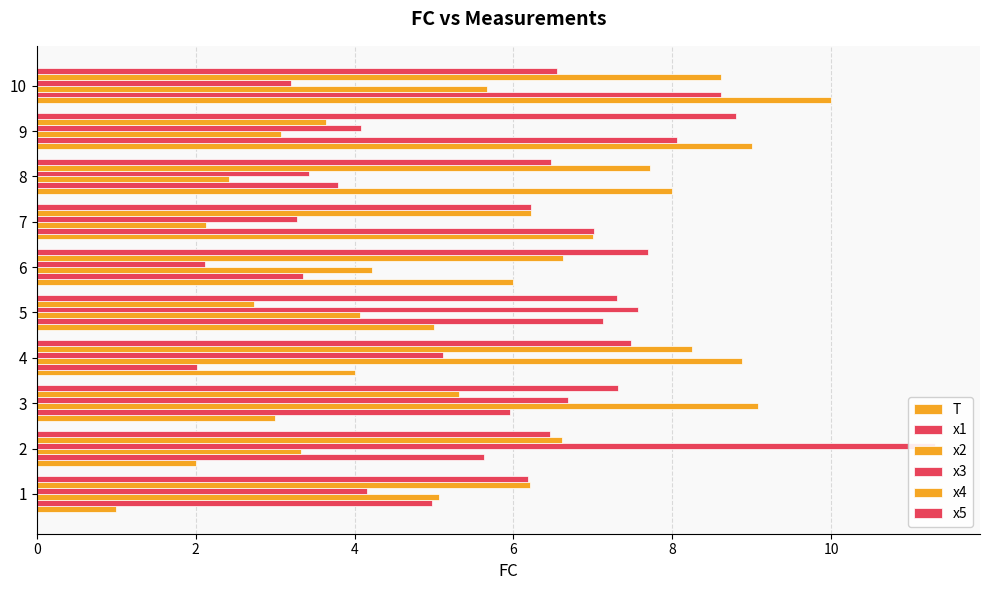

At how many categories does at least one series exceed 8?

5